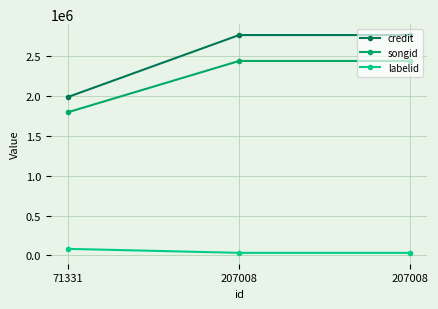

List the labels in order of songid value, smallest first.

71331, 207008, 207008